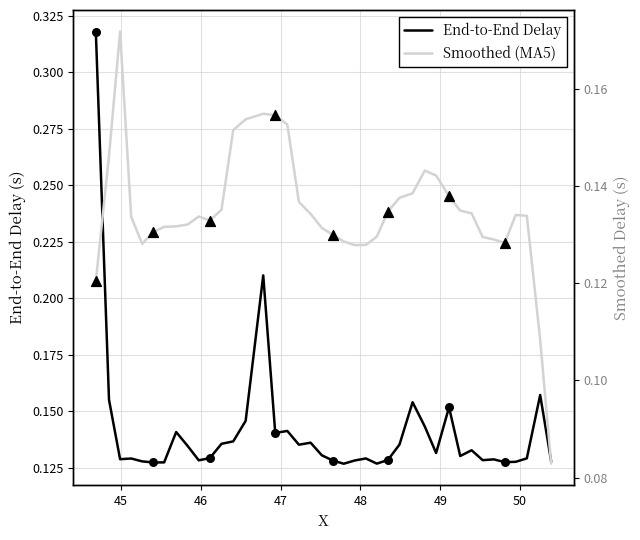

Which series has the largest Y range (max minus min)?

End-to-End Delay